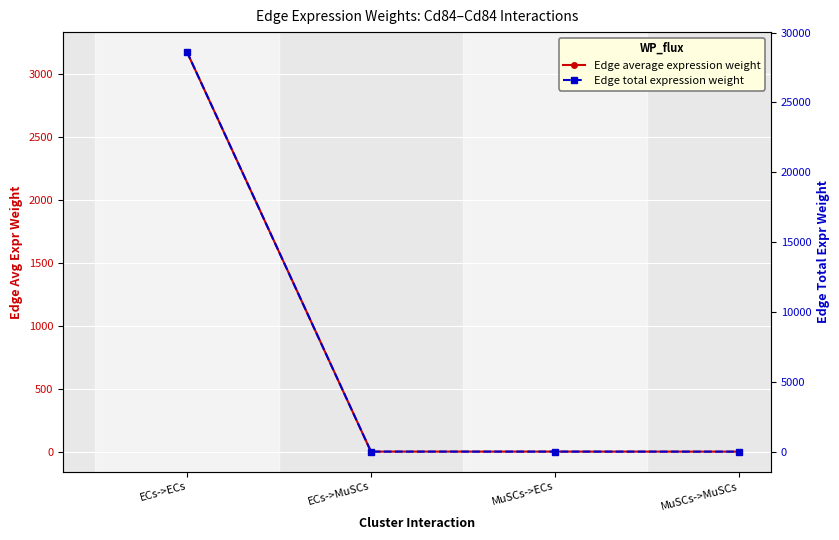

Is the value of Edge average expression weight at ECs->MuSCs greater than the value of Edge total expression weight at ECs->MuSCs?

No